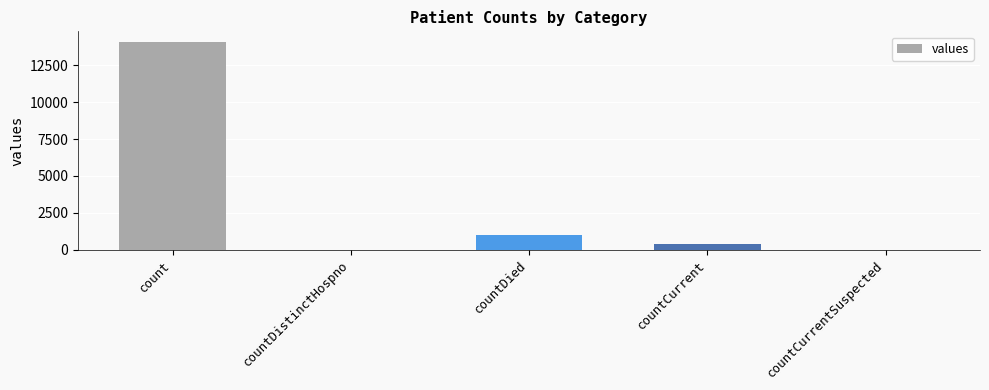

What is the change in value from countDistinctHospno to countDied?

+1004